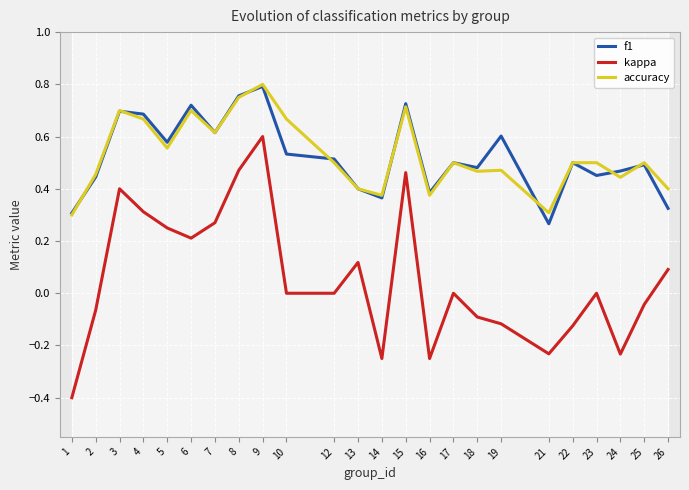

Reading left to right, transcribe all the data shown in this chart.

f1: 0.3	0.4	0.7	0.7	0.6	0.7	0.6	0.8	0.8	0.5	0.5	0.4	0.4	0.7	0.4	0.5	0.5	0.6	0.3	0.5	0.5	0.5	0.5	0.3
kappa: -0.4	-0.1	0.4	0.3	0.2	0.2	0.3	0.5	0.6	0.0	0.0	0.1	-0.2	0.5	-0.2	0.0	-0.1	-0.1	-0.2	-0.1	0.0	-0.2	-0.0	0.1
accuracy: 0.3	0.5	0.7	0.7	0.6	0.7	0.6	0.8	0.8	0.7	0.5	0.4	0.4	0.7	0.4	0.5	0.5	0.5	0.3	0.5	0.5	0.4	0.5	0.4